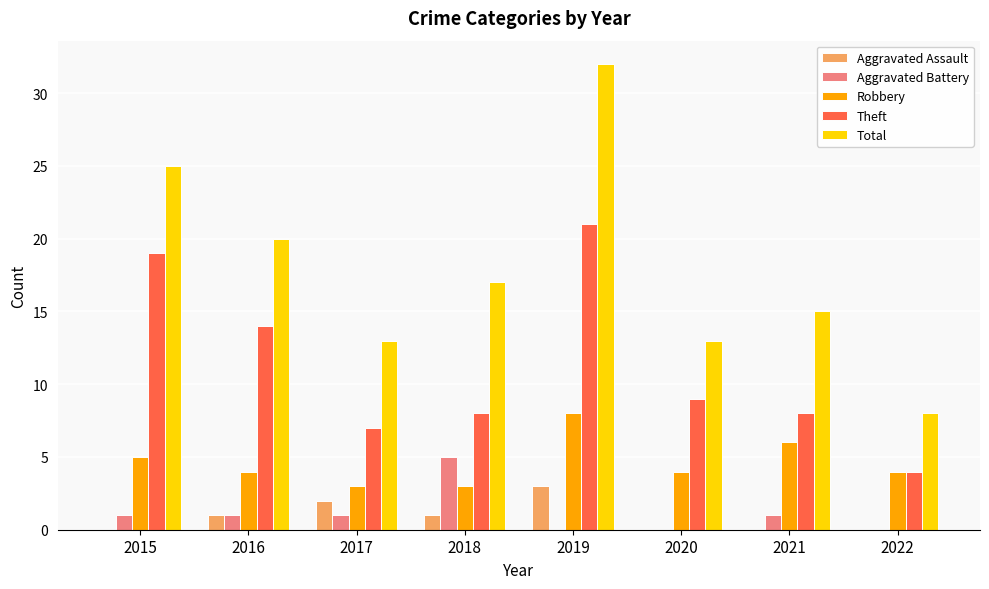

Where is Theft nearest to the value 12?

2016